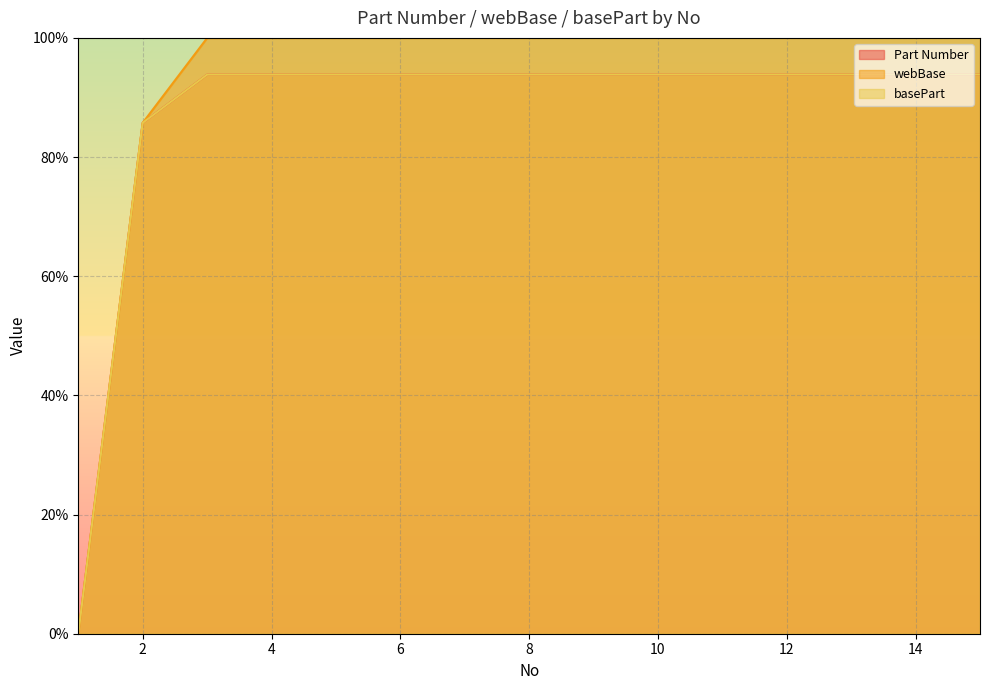

Is it true that Part Number equals 93.8 at 6?

True